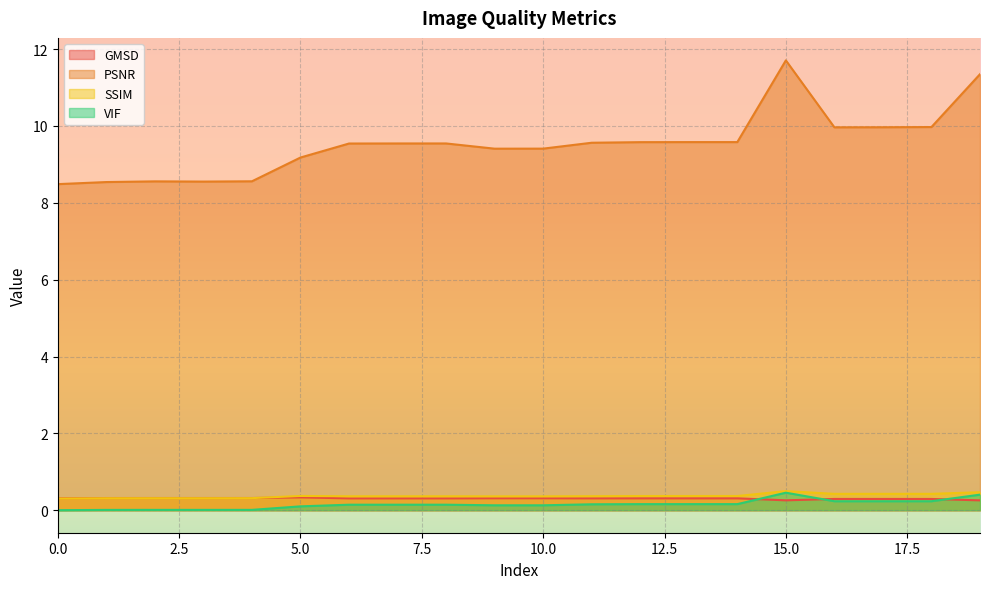

In SSIM, how many points are higher than both neighbors (excluding endpoints)?

4